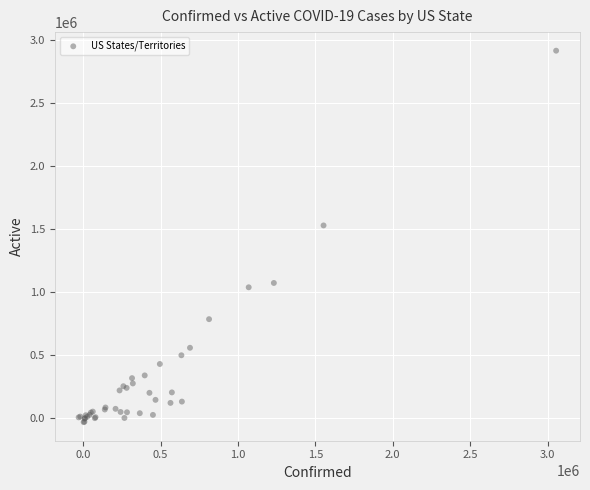

What Y value in the scatter plot is closest to 1443468?

1530547.4